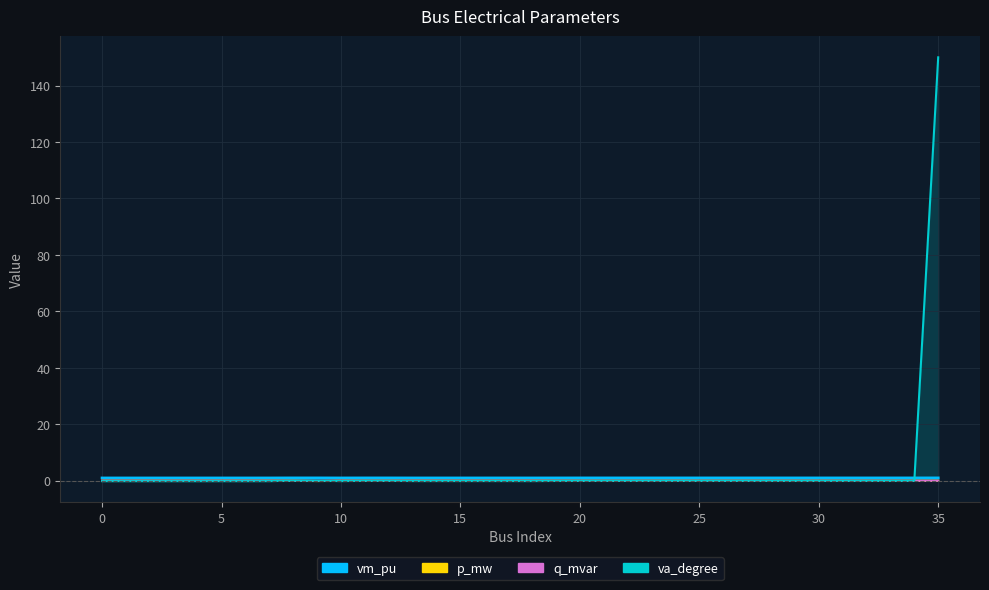

How many times do vm_pu and va_degree cross each other?

1